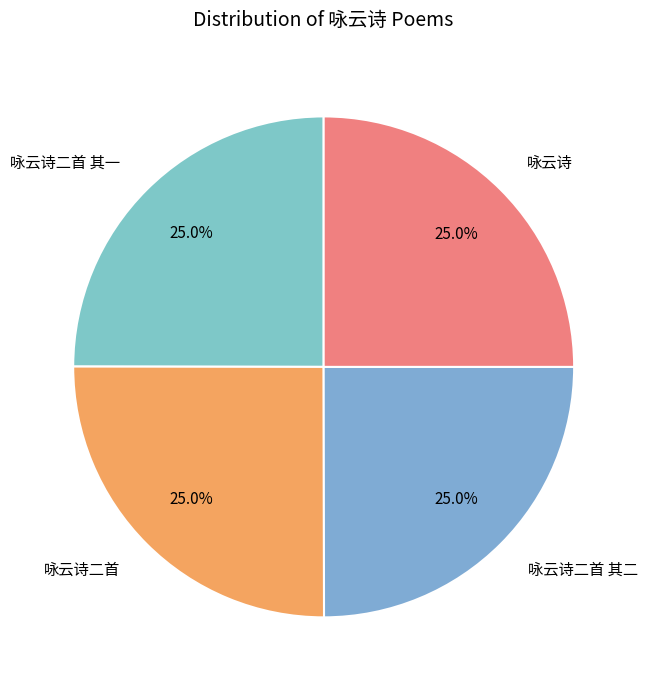

Approximately how many times larger is the value at 咏云诗二首 compared to 咏云诗二首 其一?

1.0